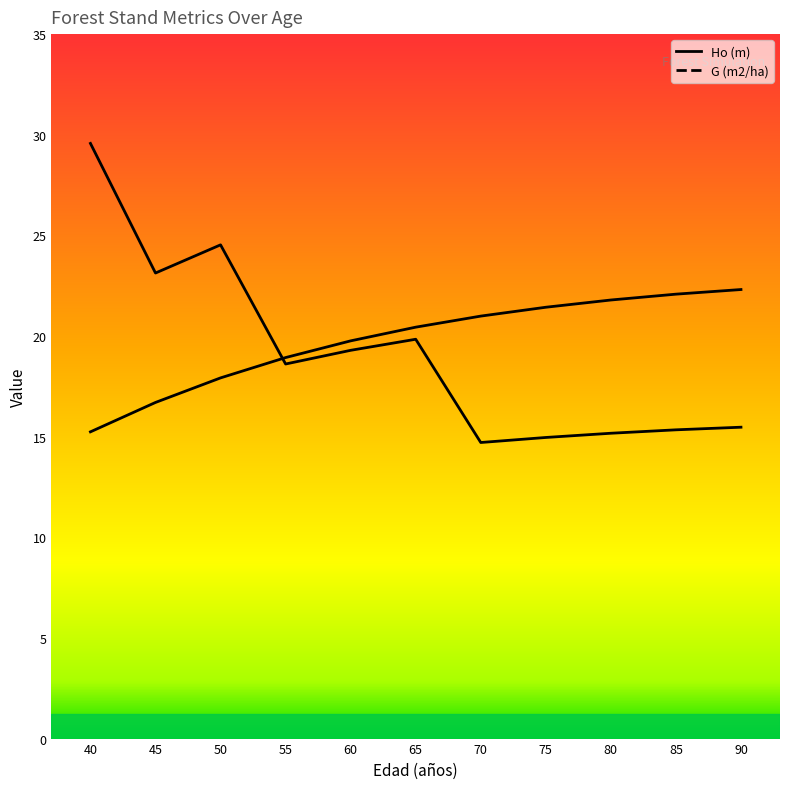

At which category is the sum across all series the highest?

40